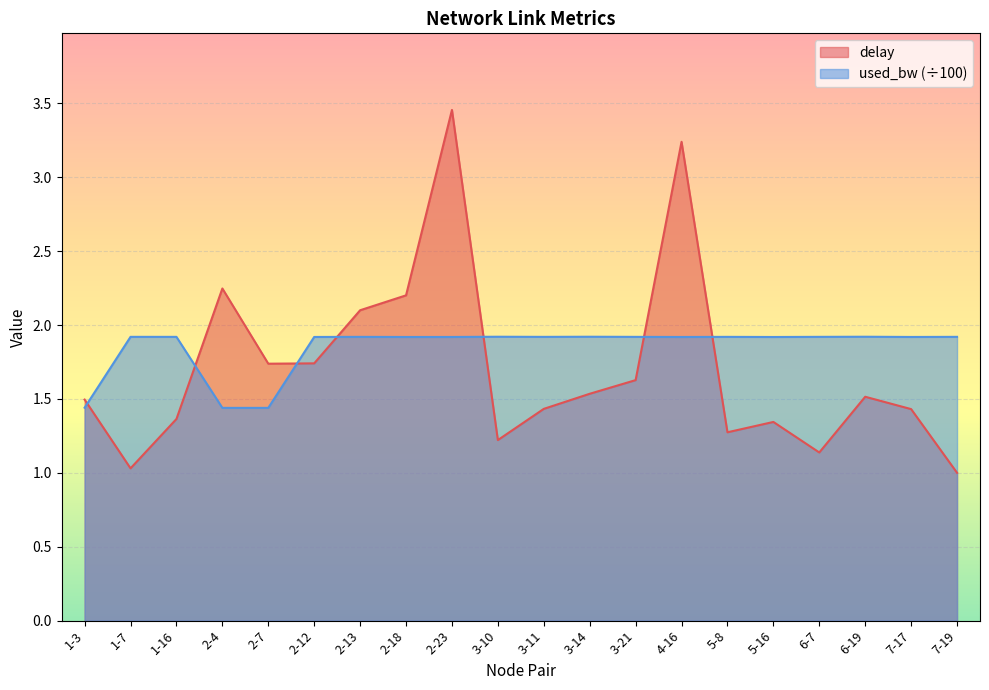

What is the approximate value of delay at 1-3?

1.5